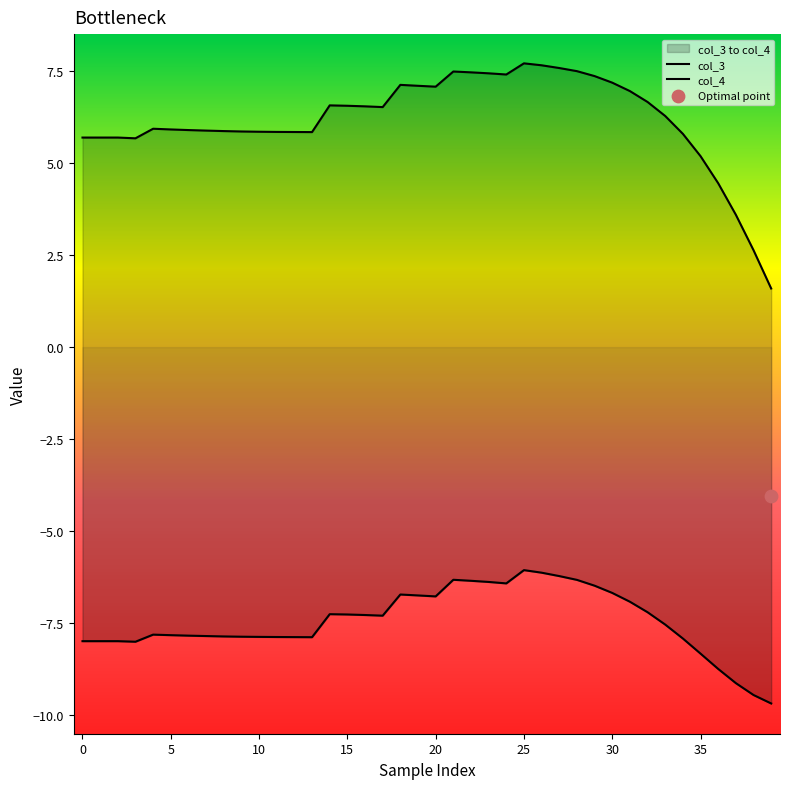

At how many categories does at least one series exceed 1?

40